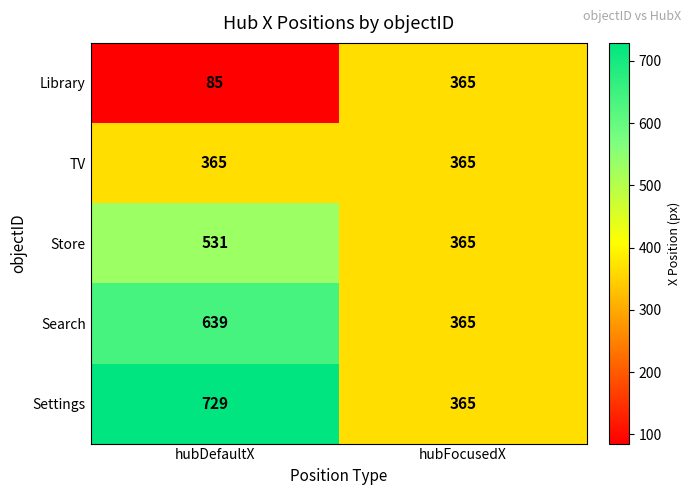

How many data points does each series have?

2